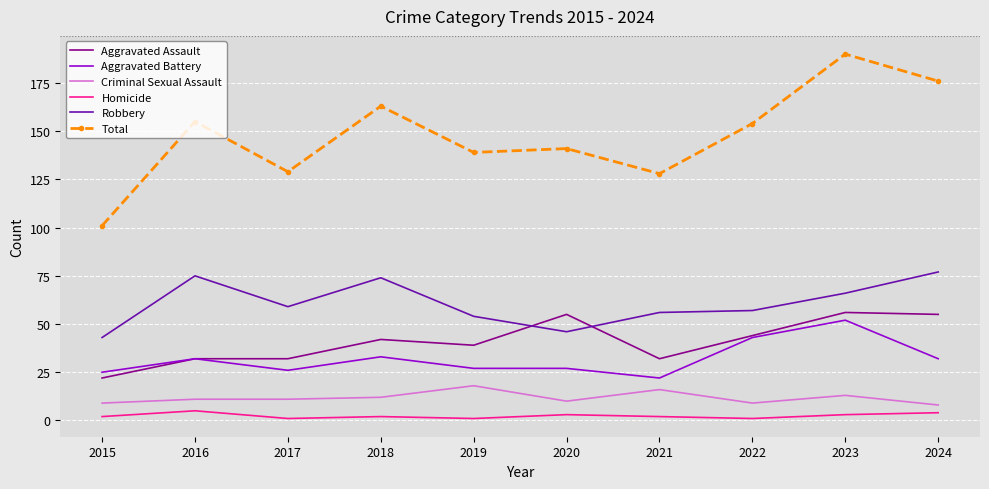

Is the value of Aggravated Battery at 2020 greater than the value of Homicide at 2017?

Yes